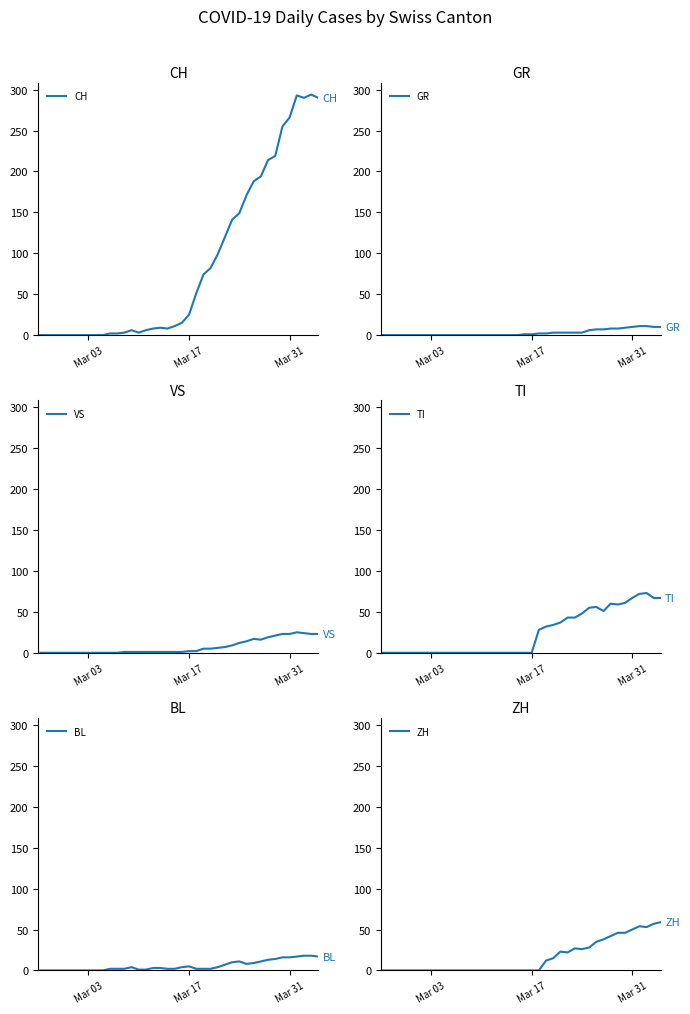

How many values in the GR series are below 1?

20